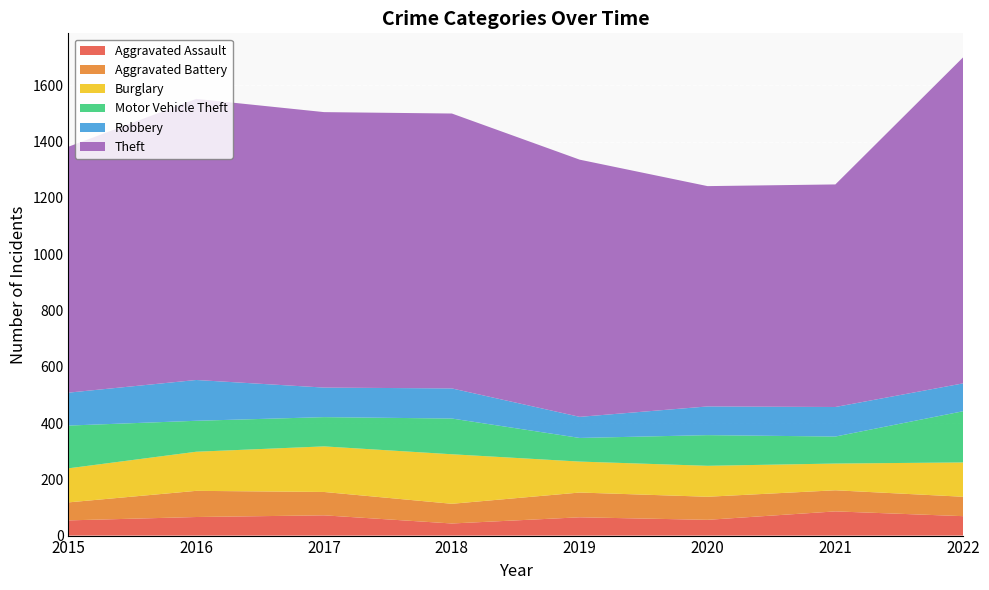

Reading right to left, extract all data points from this chart.

Aggravated Assault: 69	86	56	65	43	72	66	54
Aggravated Battery: 69	75	82	88	70	83	93	64
Burglary: 122	95	110	110	176	162	139	121
Motor Vehicle Theft: 182	96	109	84	127	104	110	152
Robbery: 99	105	102	75	107	105	145	117
Theft: 1159	791	783	914	977	979	999	874